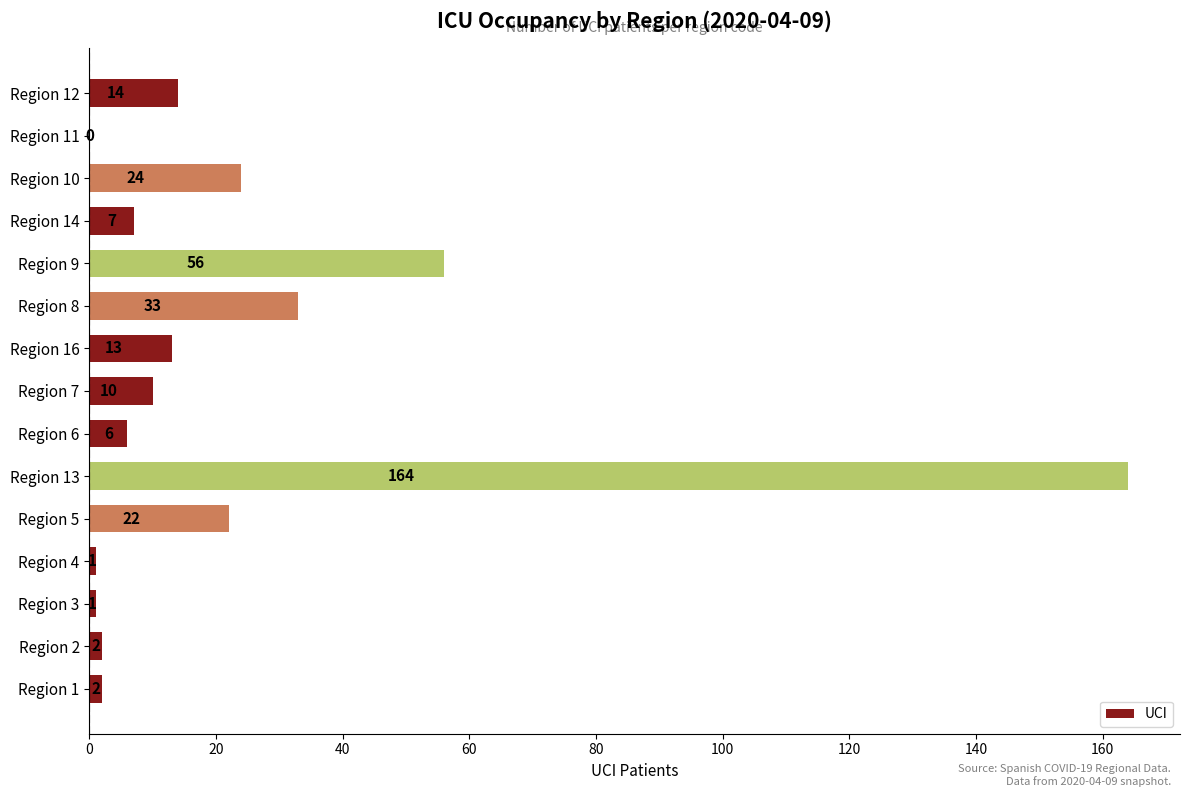

What is the sum of all values?

355